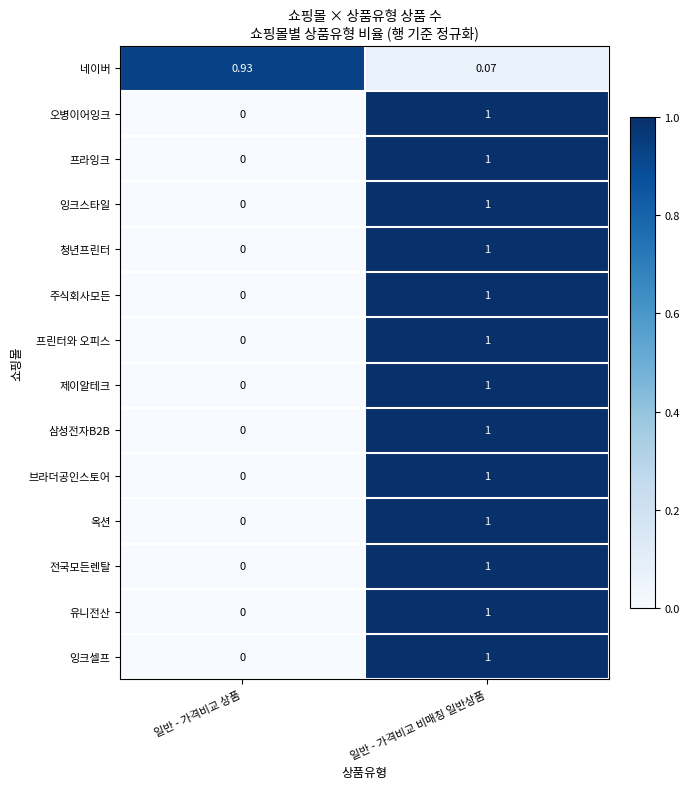

At which label does 옥션 reach its peak?

일반 - 가격비교 비매칭 일반상품